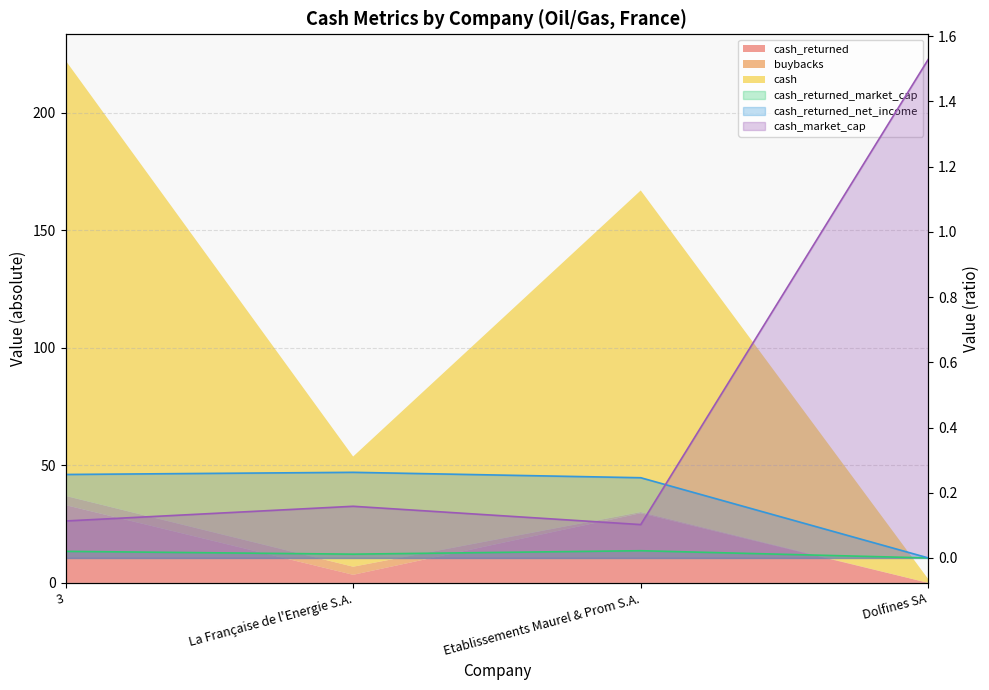

What is the sum of the cash_returned_net_income values at Etablissements Maurel & Prom S.A. and Dolfines SA?

0.2